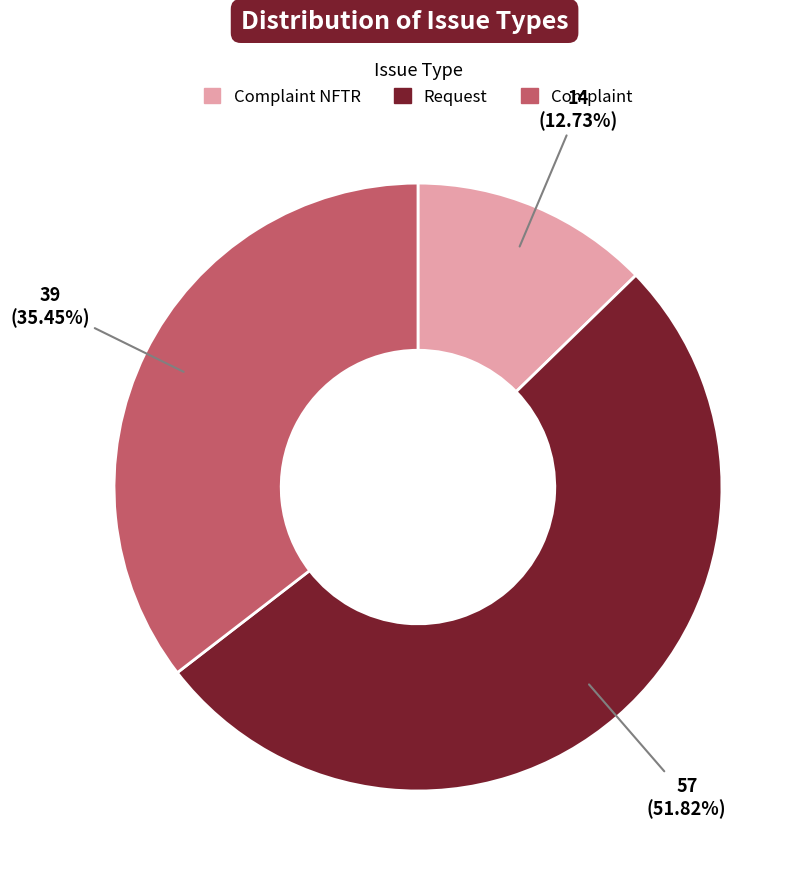

Does any single category account for the majority?

Yes